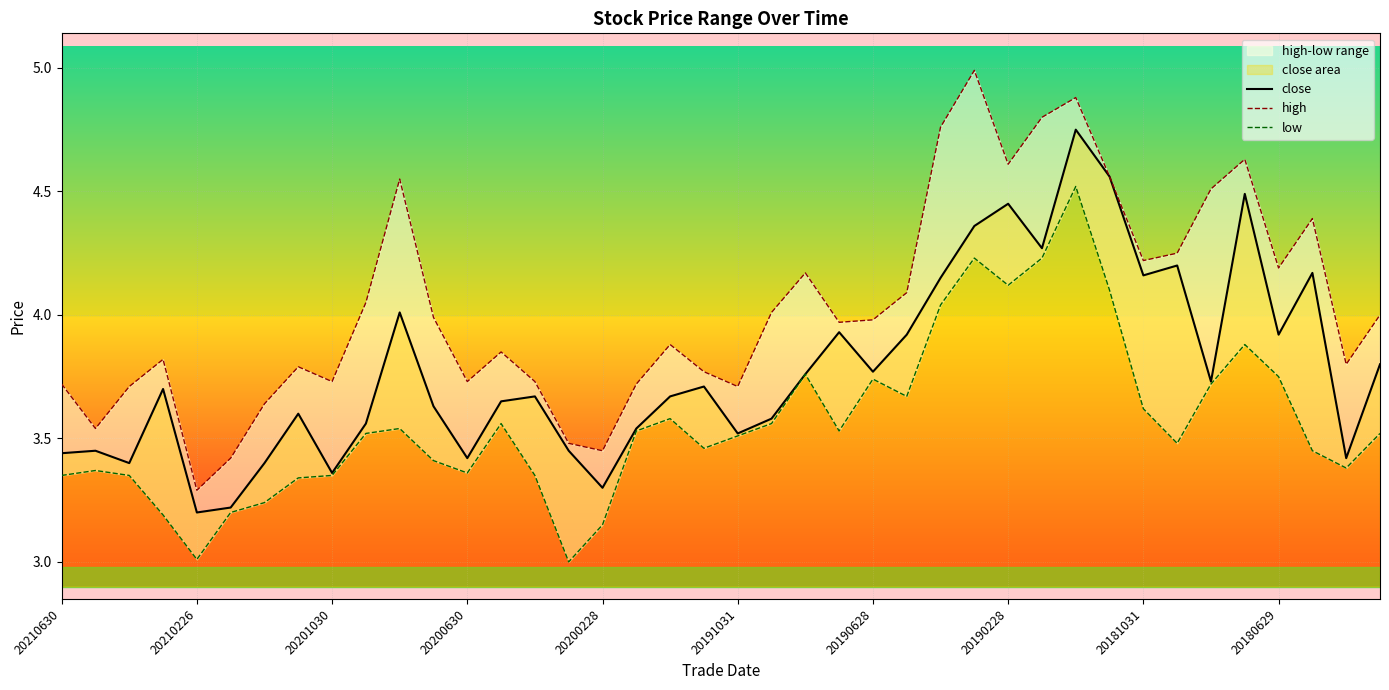

How many interior local peaks does the close series have?

12